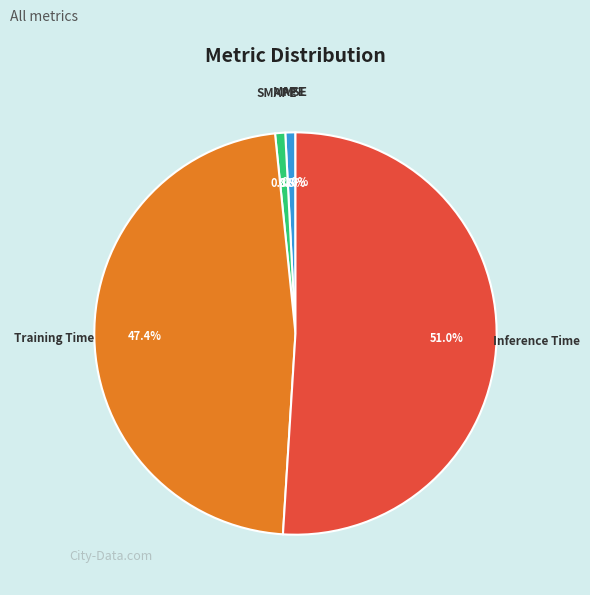

How much of the chart is everything except Training Time?

52.6%